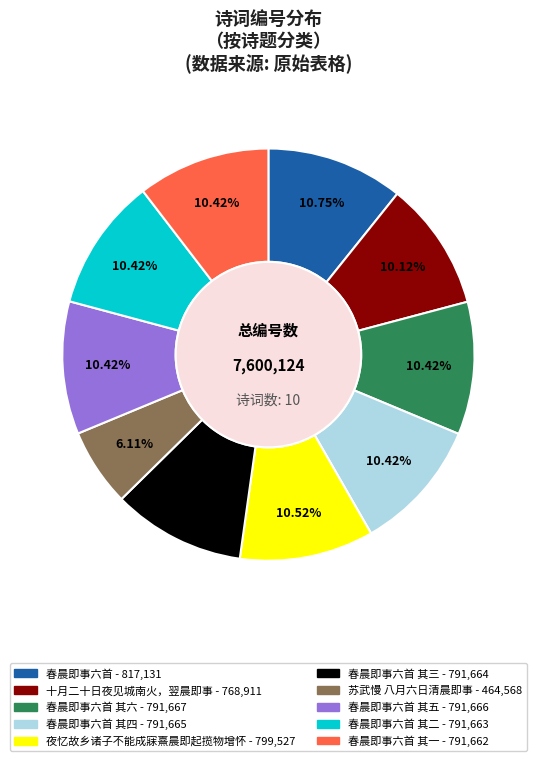

Is there a majority slice in this chart?

No